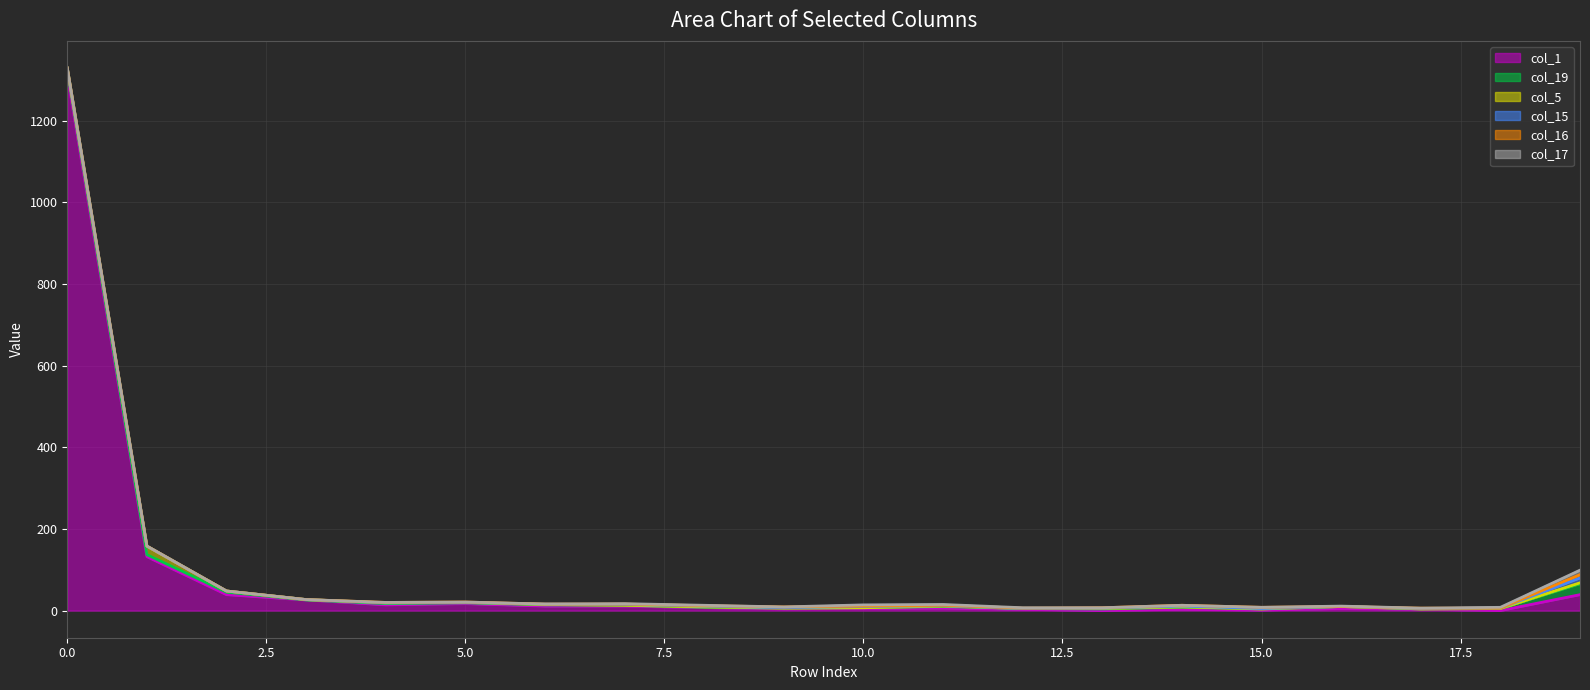

What is the difference between the maximum and minimum values in the line_col_17 series?

1323